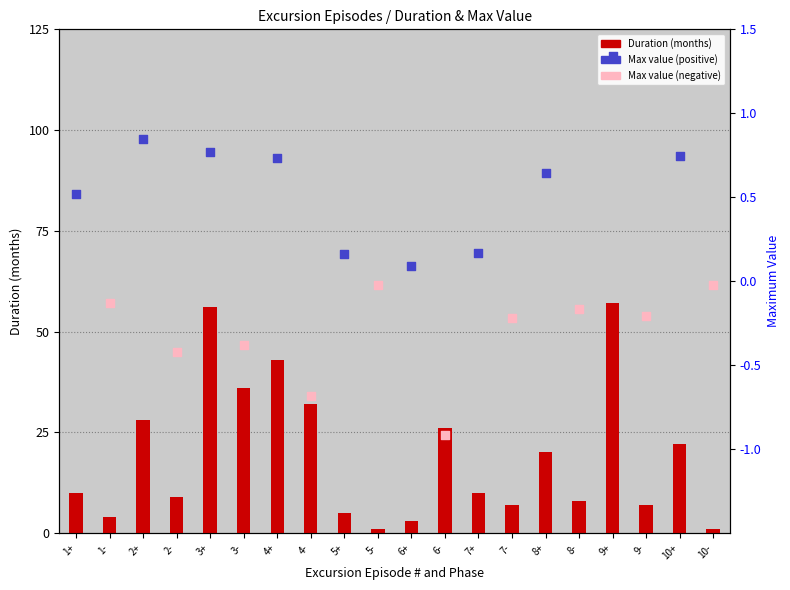

Between 10- and 8+, which is larger?

8+